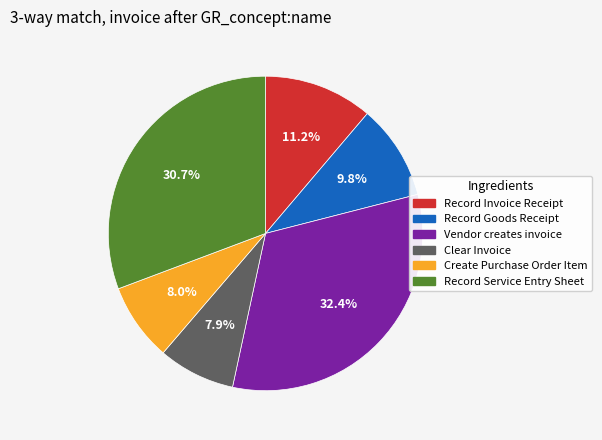

Is there any slice that represents more than half of the pie?

No